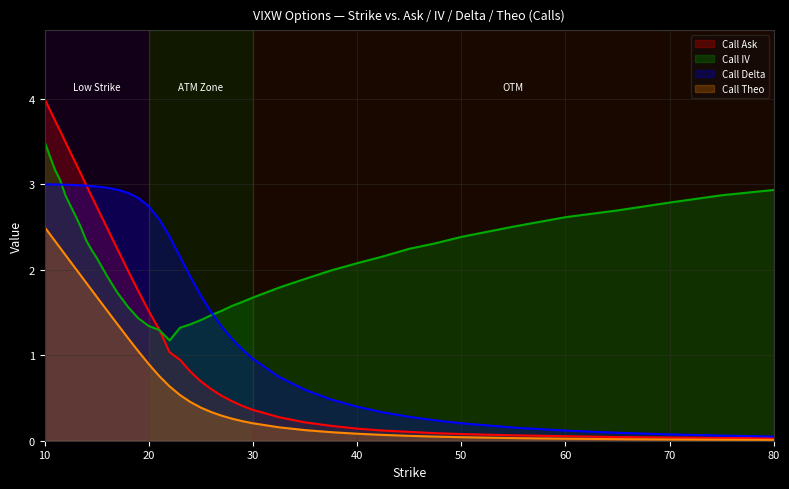

Rank the series at 20 from highest to lowest value.

Call Delta, Call Ask, Call IV, Call Theo